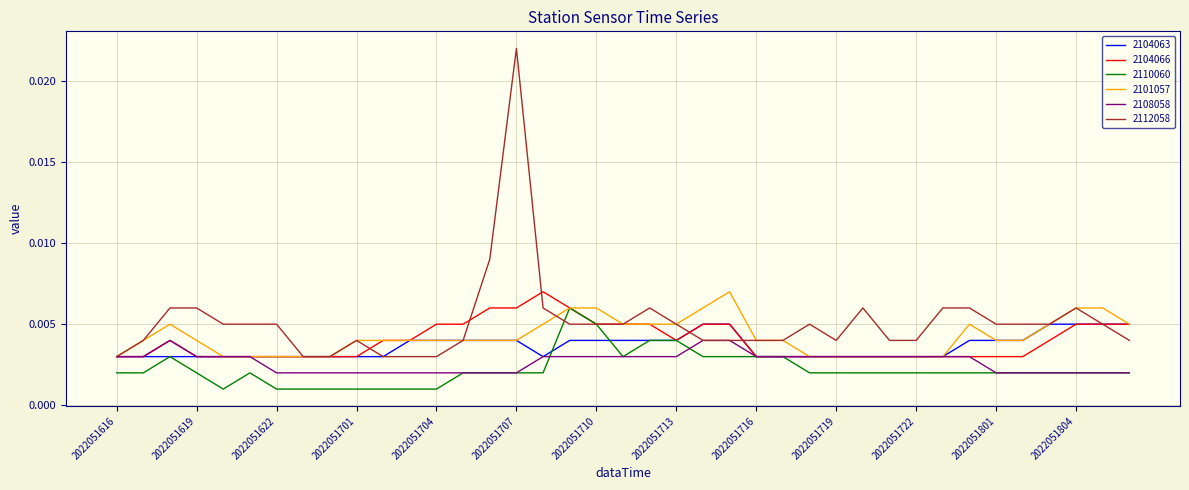

Which series has the largest range (max minus min)?

2112058